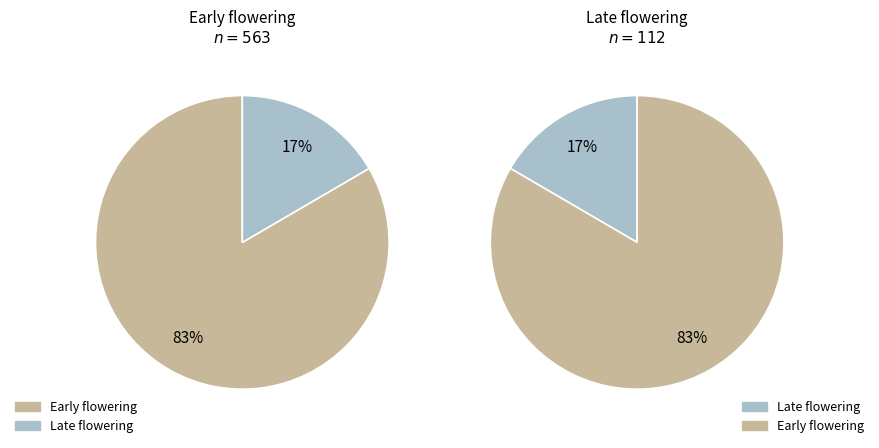

Rank the categories by value from highest to lowest.

Early flowering, Late flowering